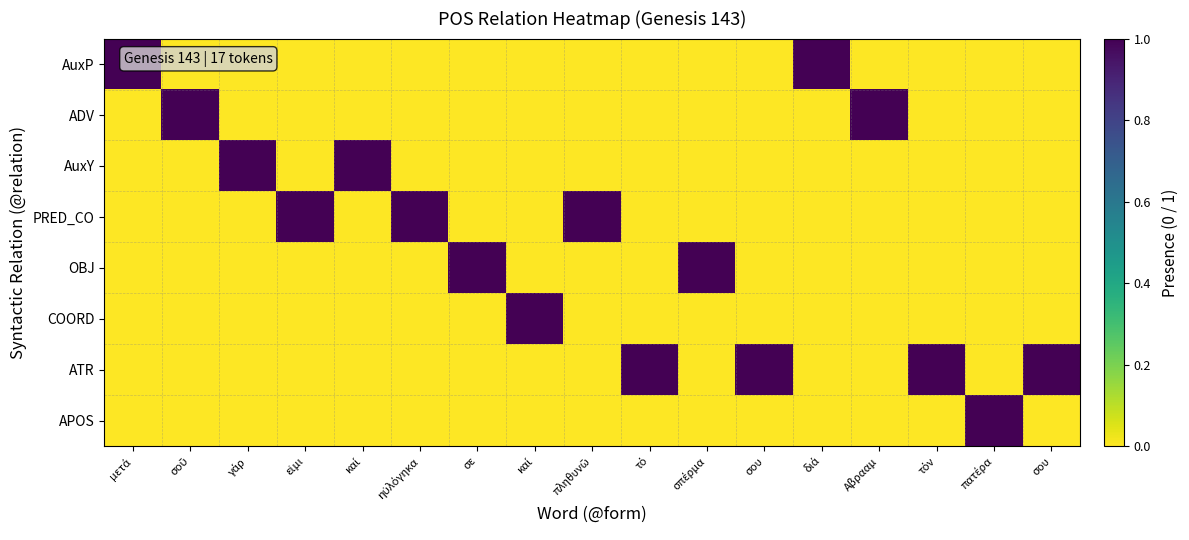

Which series has the largest total across all categories?

ATR